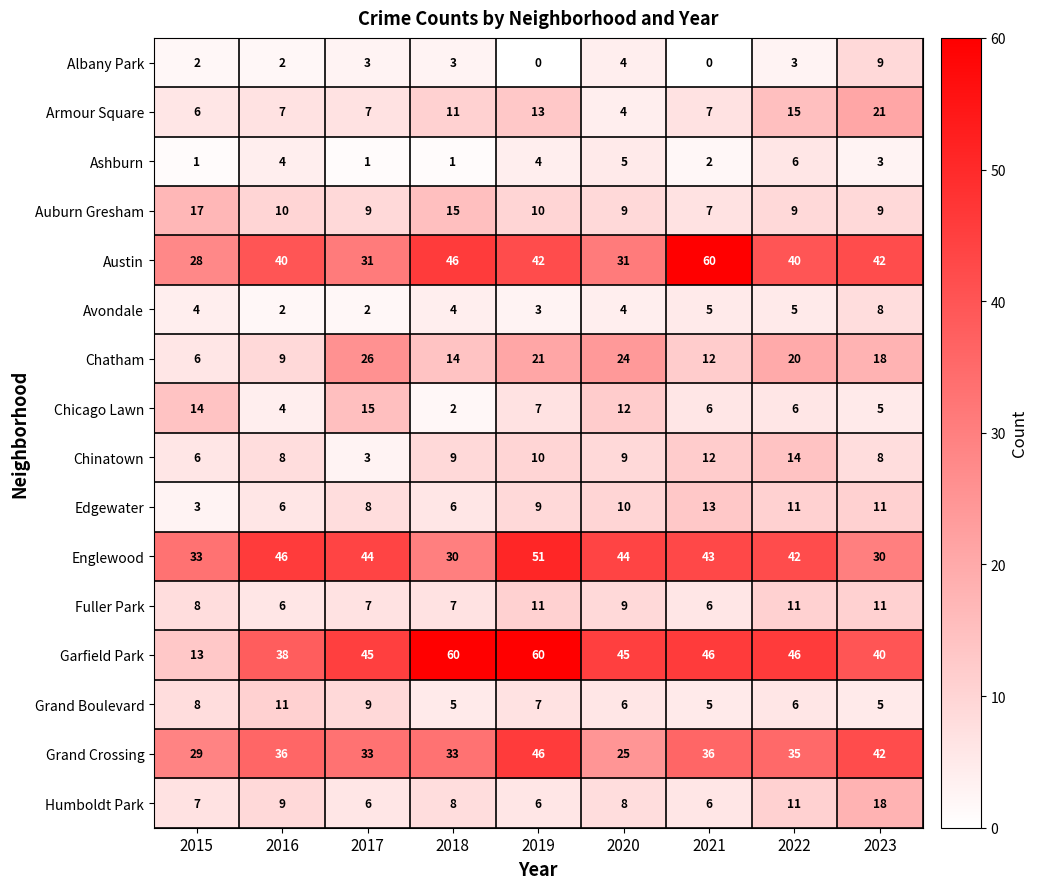

How many data points in Garfield Park are less than 45?

3